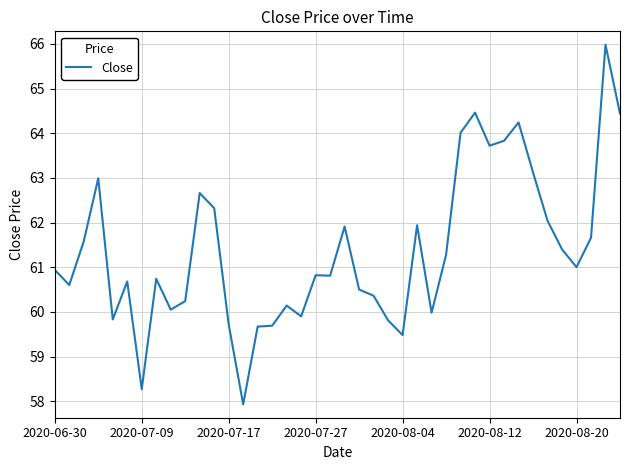

What is the average value?

61.4